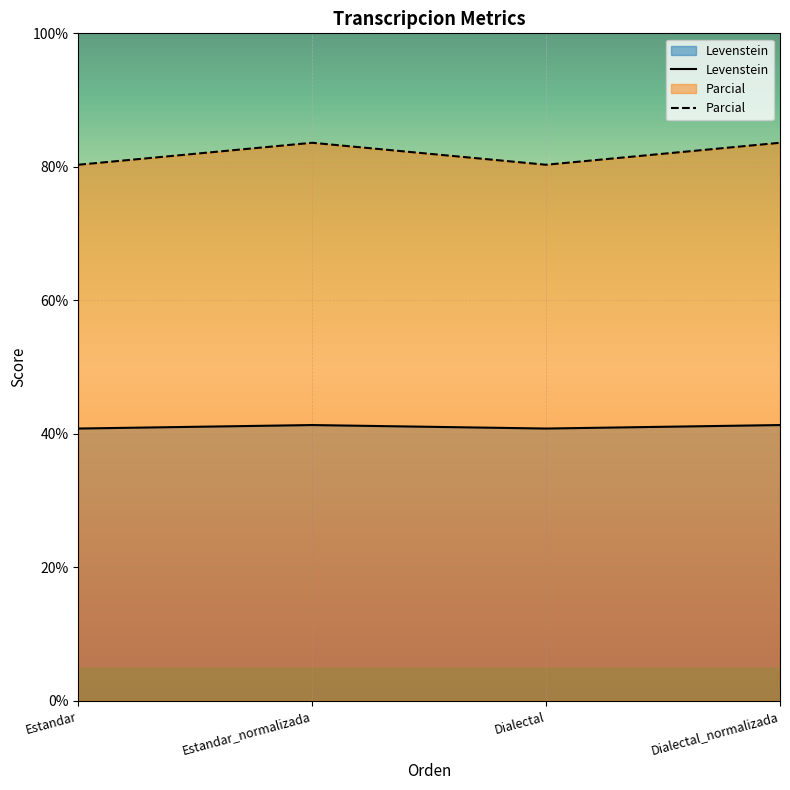

Between Estandar and Dialectal_normalizada, which series saw the biggest shift?

Parcial